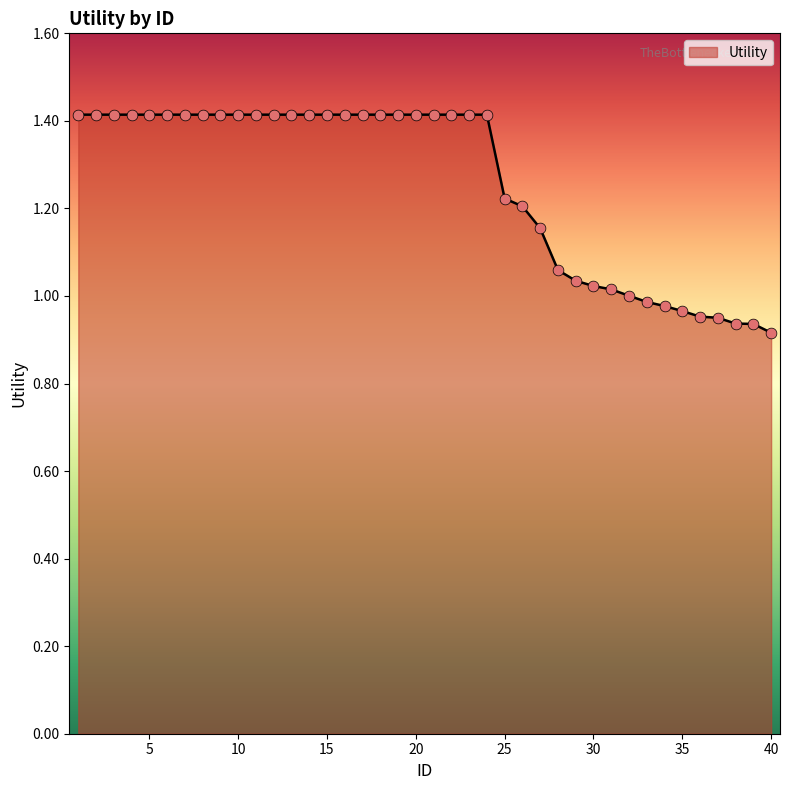

What is the difference between the maximum and minimum values?

0.5